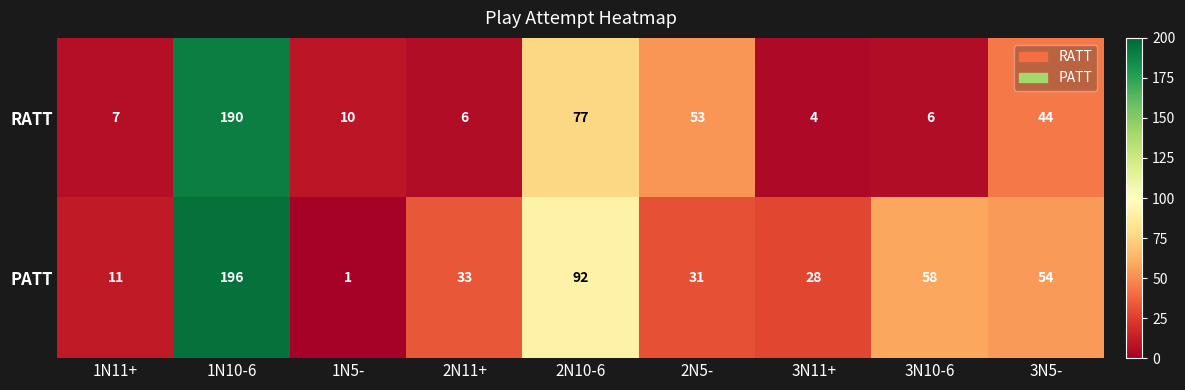

Reading left to right, transcribe all the data shown in this chart.

RATT: 7	190	10	6	77	53	4	6	44
PATT: 11	196	1	33	92	31	28	58	54